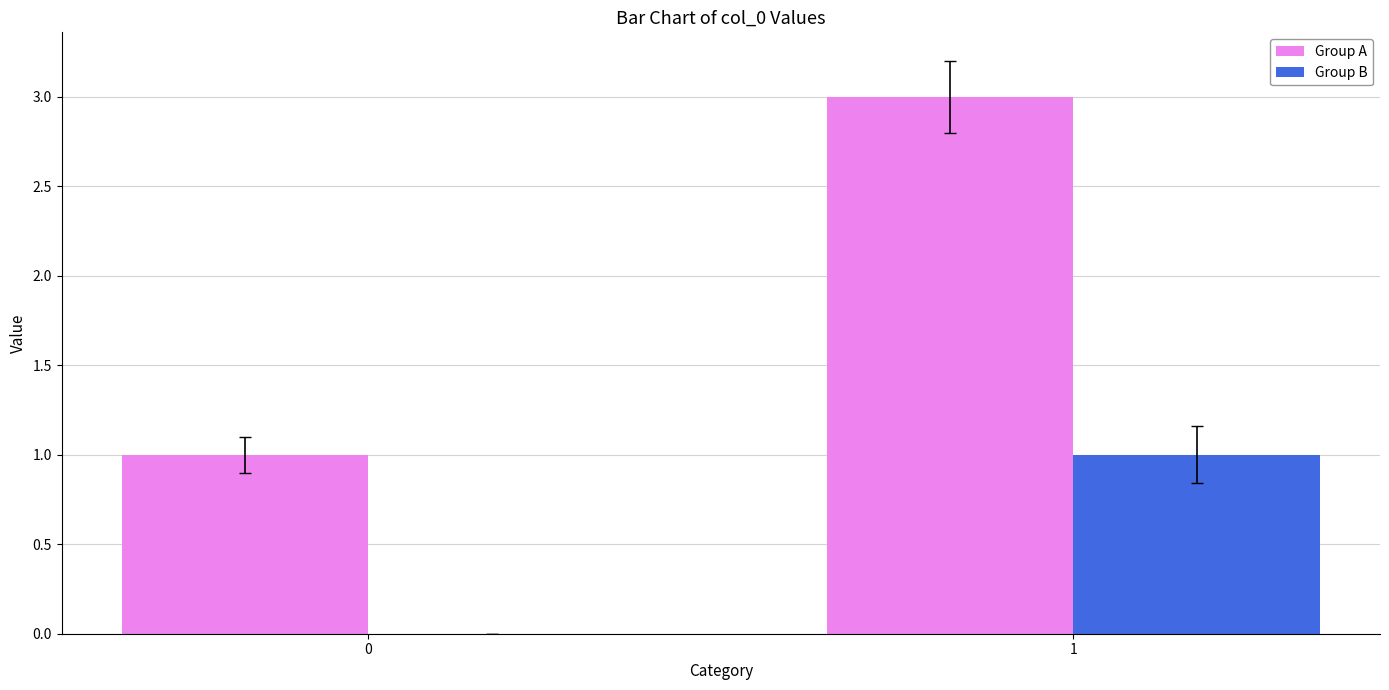

At which label does Group B reach its peak?

1